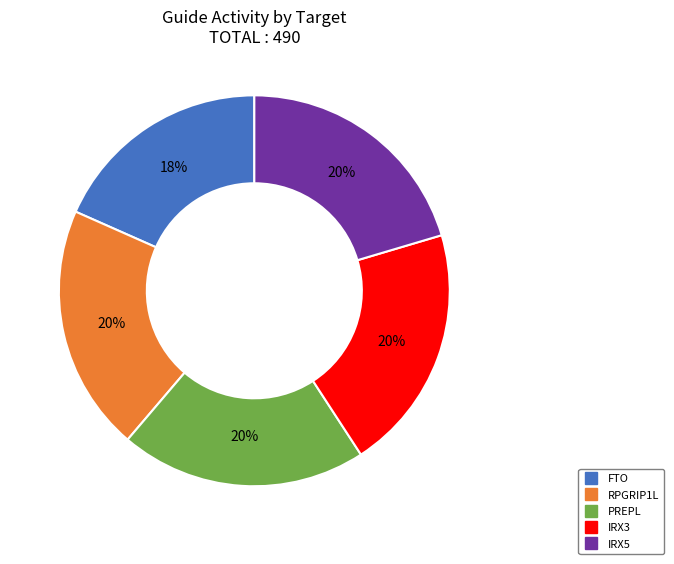

What percentage is the FTO slice, to the nearest percent?

18%